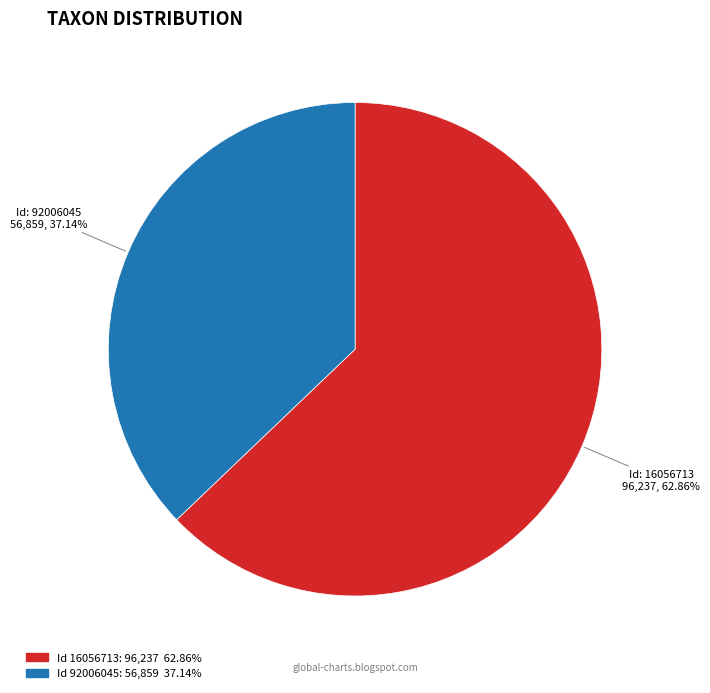

Is there any slice that represents more than half of the pie?

Yes